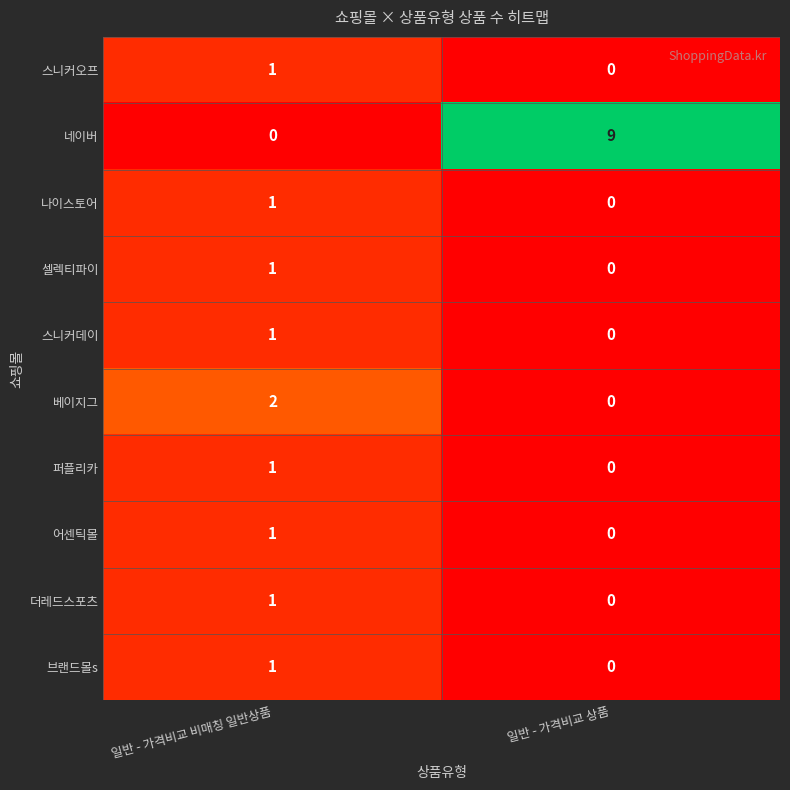

Which series has the largest total across all categories?

네이버